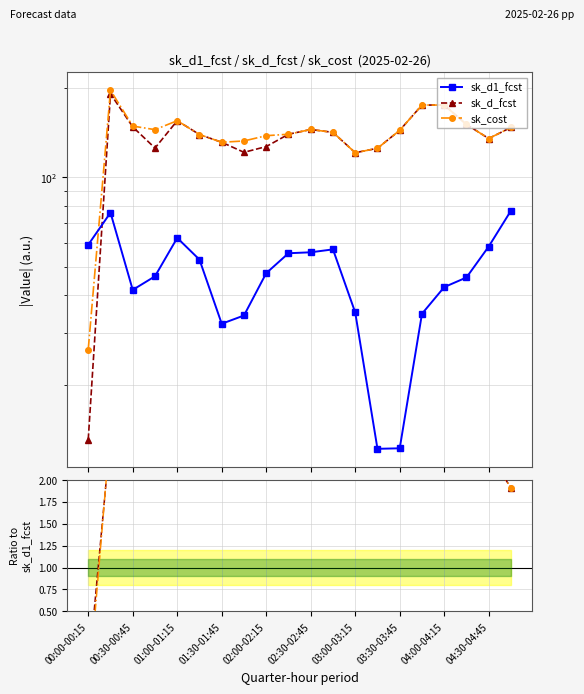

The sk_d_fcst / sk_d1_fcst series shows 1.9 at 19. True or false?

True